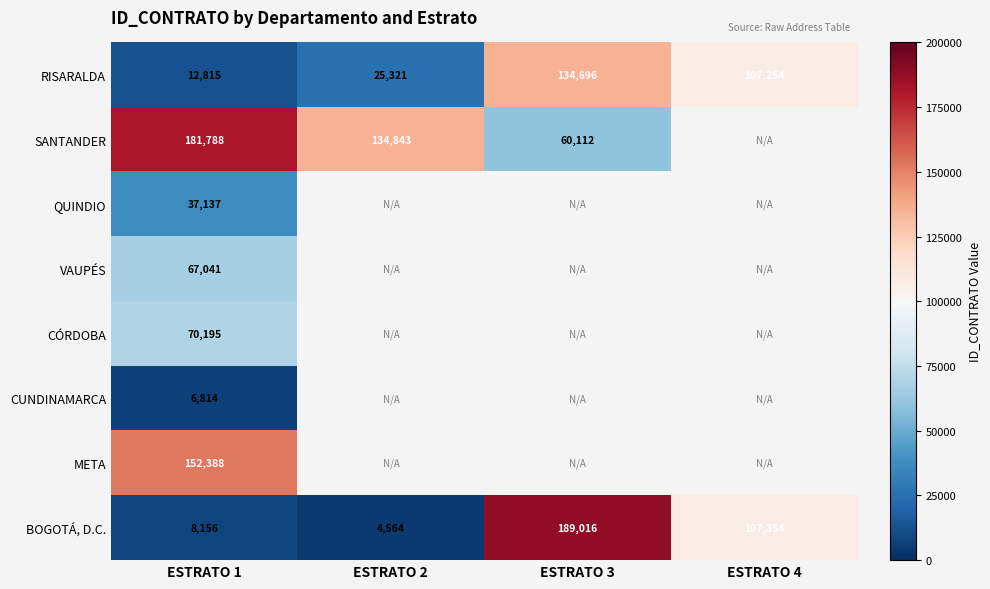

Where is BOGOTÁ, D.C. nearest to the value 96790?

ESTRATO 4